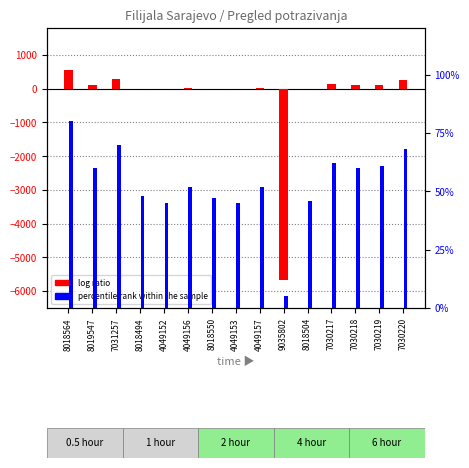

The percentile rank within the sample series shows 13.1 at 7030219. True or false?

False